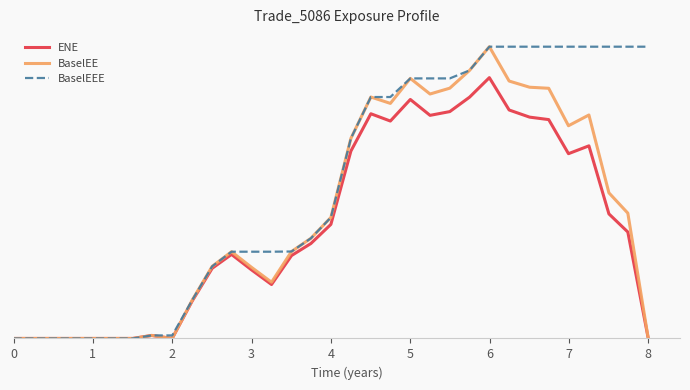

What are all the series names shown in the legend?

ENE, BaselEE, BaselEEE